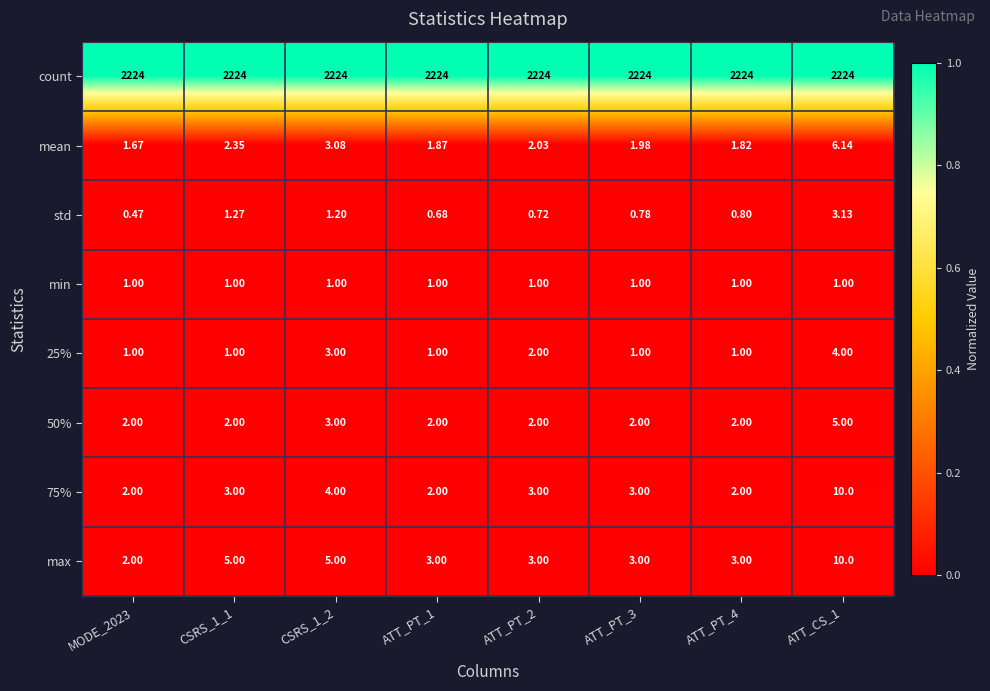

Is the value of min at ATT_PT_2 greater than the value of count at ATT_PT_1?

No